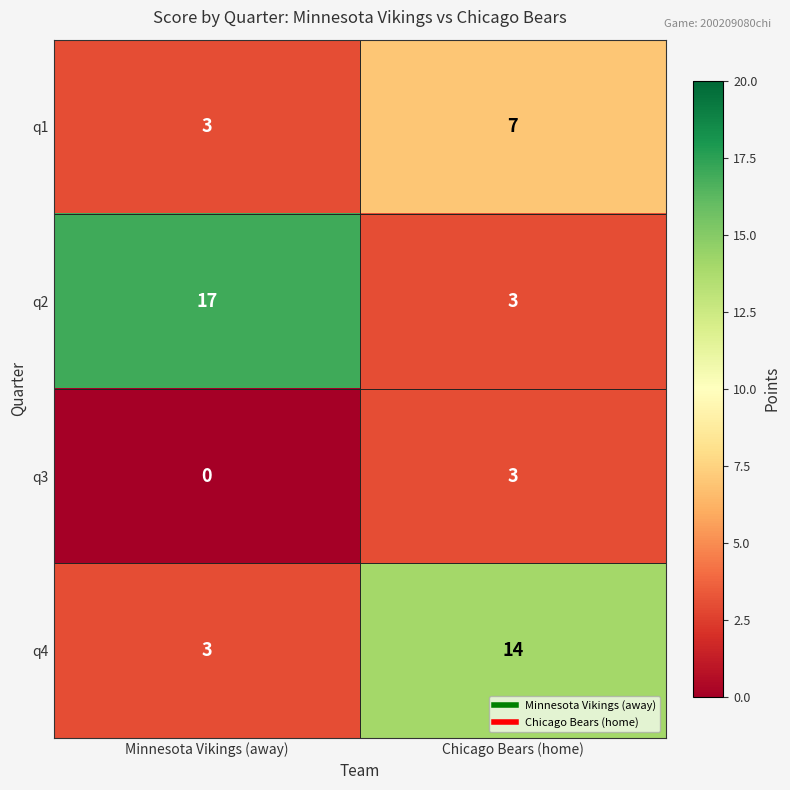

Rank the series by their average value, from highest to lowest.

q2, q4, q1, q3